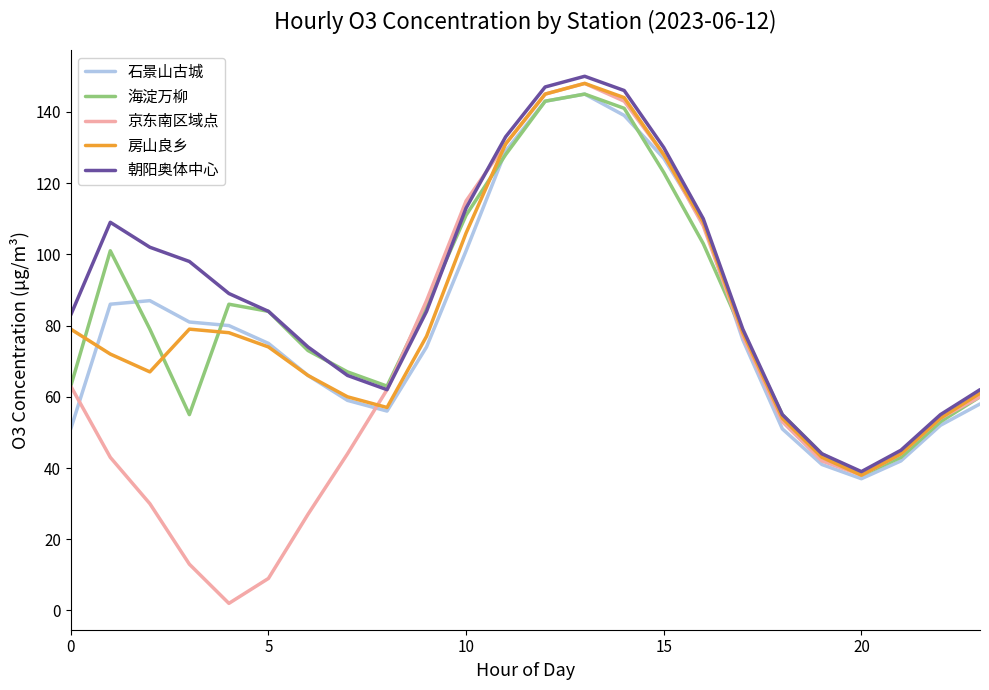

What is the maximum value for 朝阳奥体中心?

150